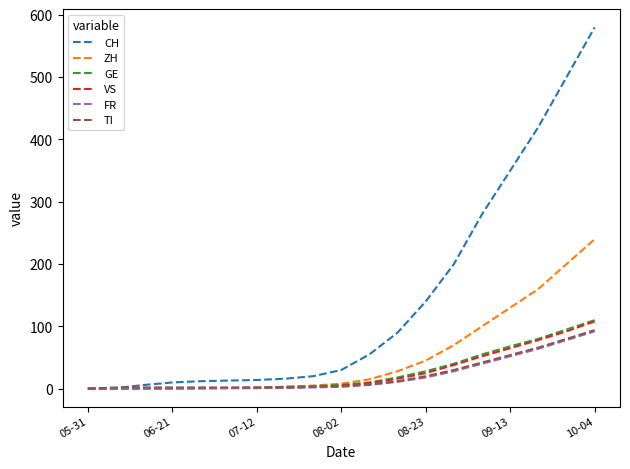

How many lines are shown in the chart?

6